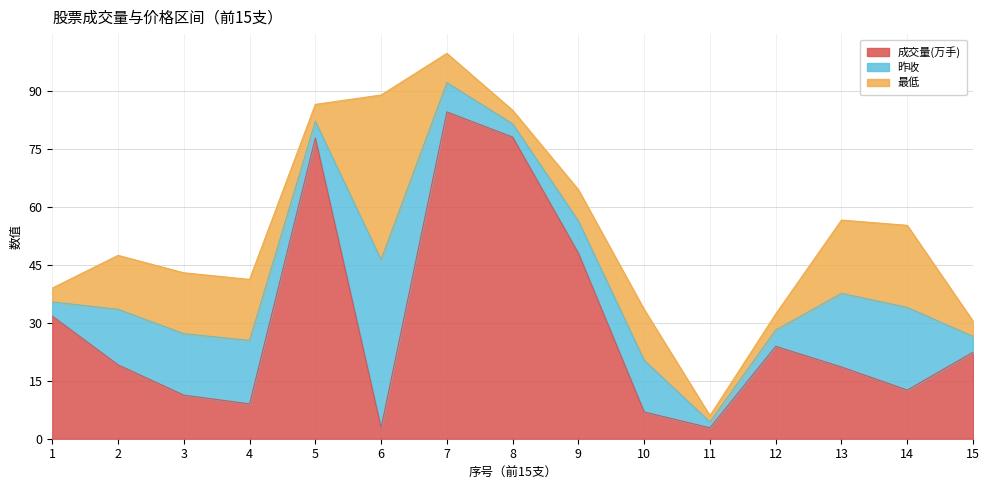

Reading left to right, transcribe all the data shown in this chart.

成交量(万手): 1=31.7	2=19.1	3=11.3	4=9.0	5=77.8	6=2.8	7=84.6	8=78.0	9=48.0	10=6.9	11=2.8	12=23.9	13=18.6	14=12.6	15=22.4
昨收: 1=3.6	2=14.4	3=15.9	4=16.4	5=4.3	6=43.5	7=7.6	8=3.4	9=8.3	10=13.4	11=1.5	12=4.2	13=19.1	14=21.4	15=4.1
最低: 1=3.6	2=13.9	3=15.8	4=15.8	5=4.4	6=42.6	7=7.6	8=3.5	9=8.1	10=13.2	11=1.6	12=4.2	13=18.9	14=21.2	15=4.0